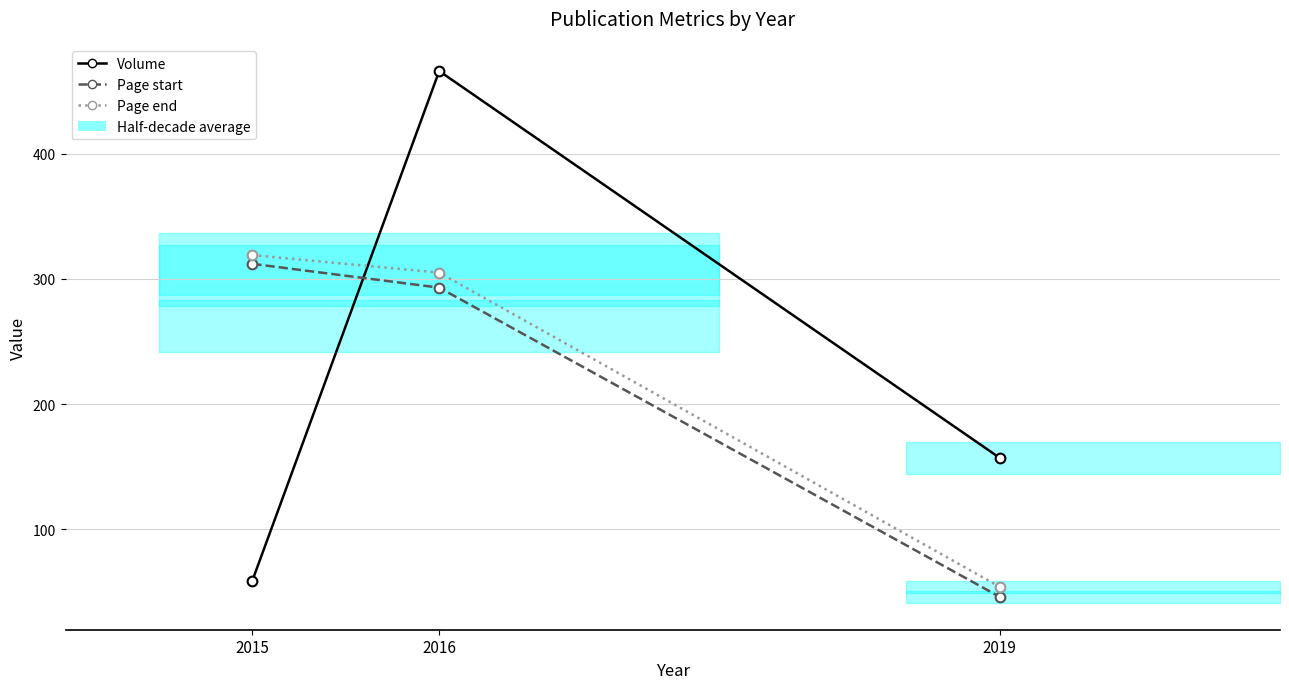

Reading right to left, transcribe all the data shown in this chart.

Volume: 157	466	59
Page start: 46	293	312
Page end: 54	305	319